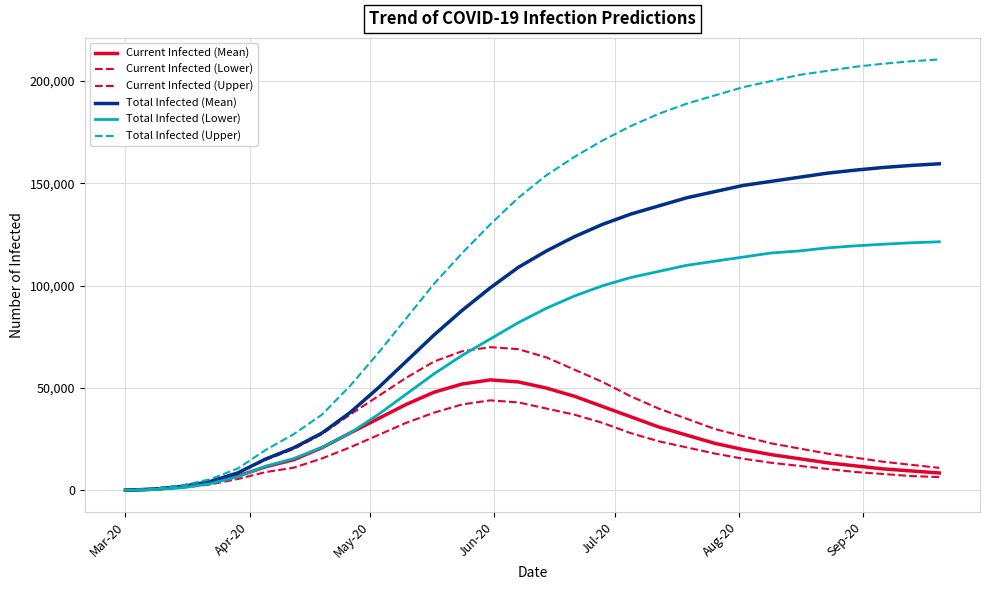

True or false: Total Infected (Upper) and Total Infected (Mean) cross at least once.

False